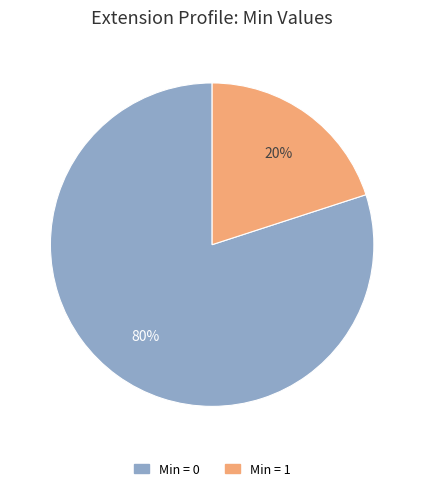

To the nearest percent, what is the average slice percentage?

50%